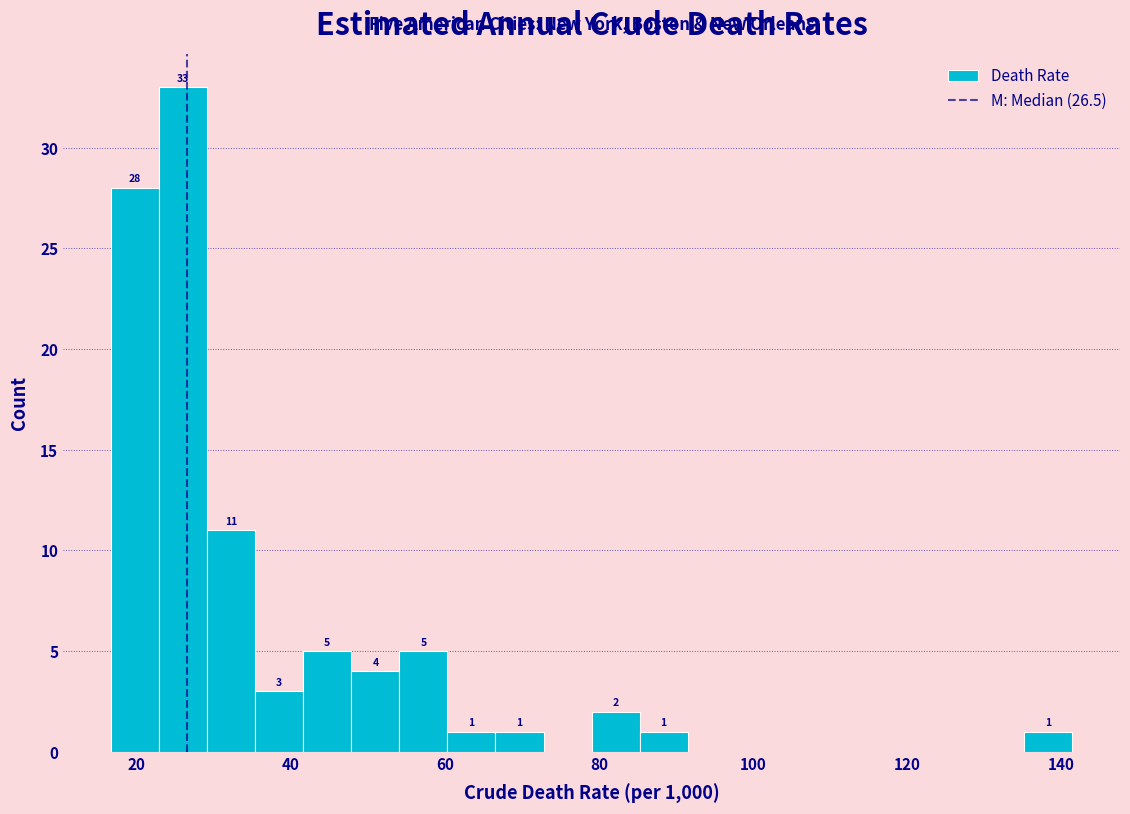

Read against the x-axis, roughly where is the centre of the tallest bar?

26